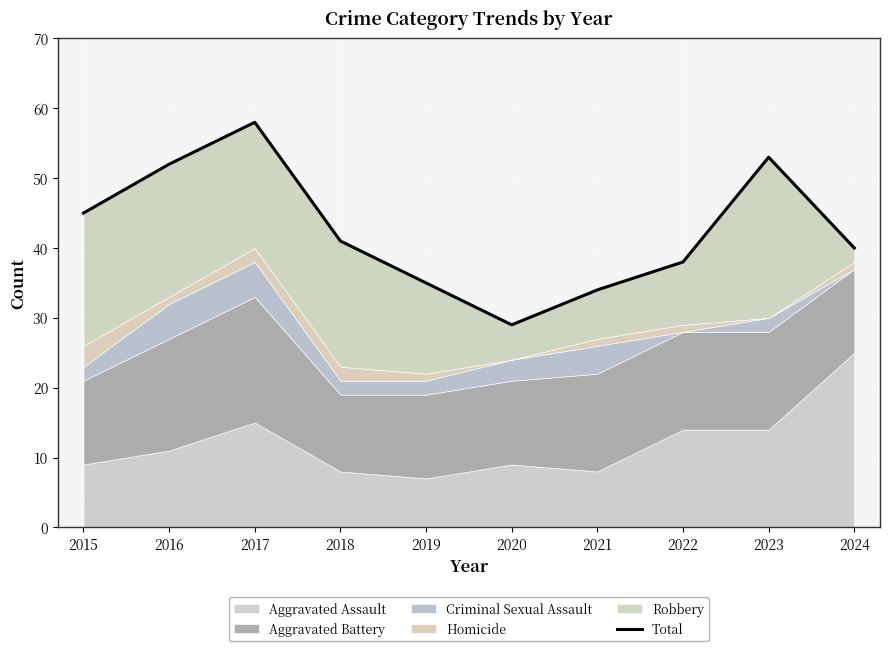

Reading left to right, list all the values displayed in this chart.

2015=45	2016=52	2017=58	2018=41	2019=35	2020=29	2021=34	2022=38	2023=53	2024=40